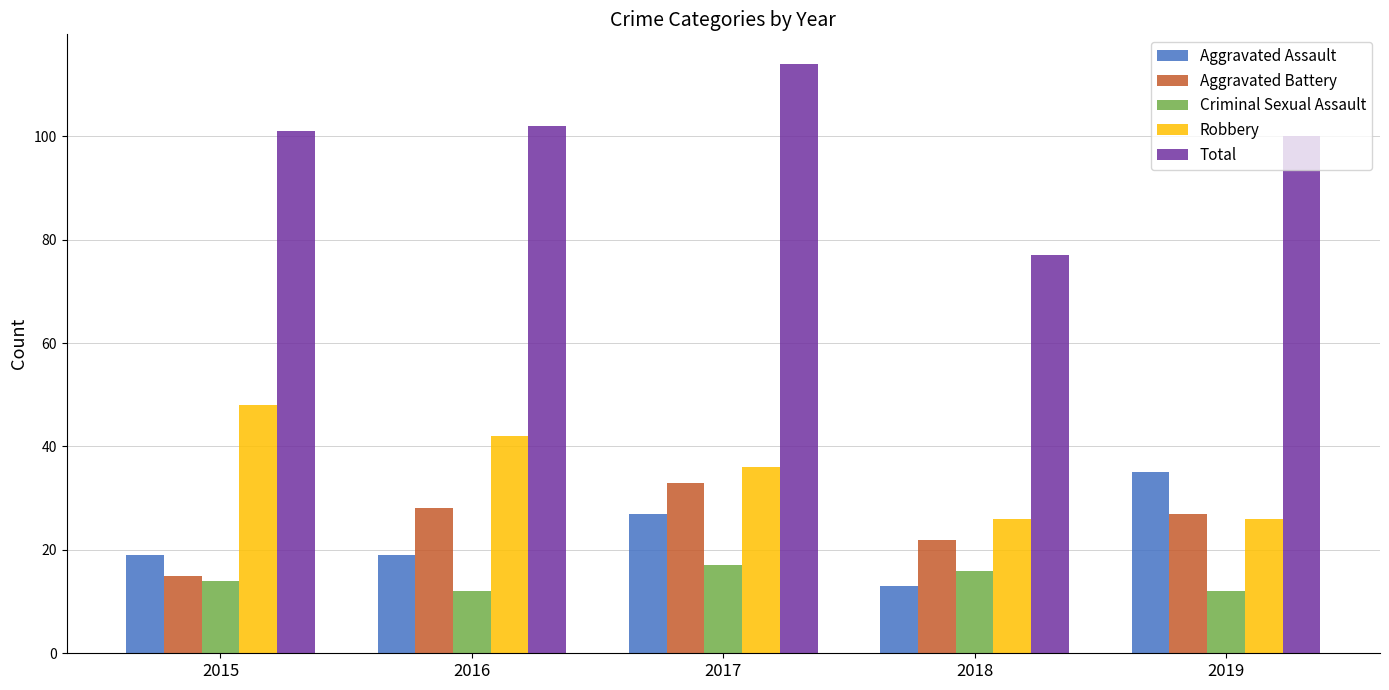

Count the number of data series in this chart.

5